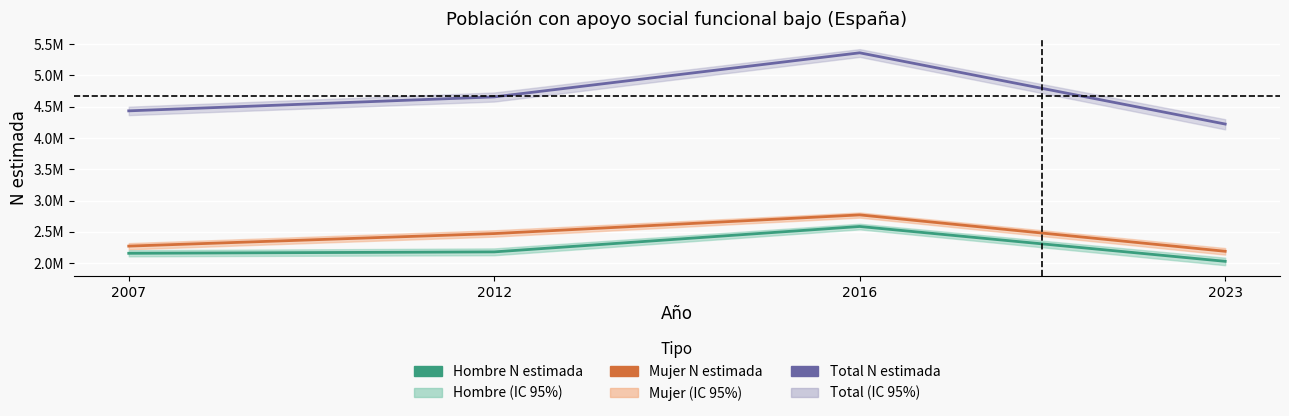

Does the chart display data point markers on the line(s)?

No